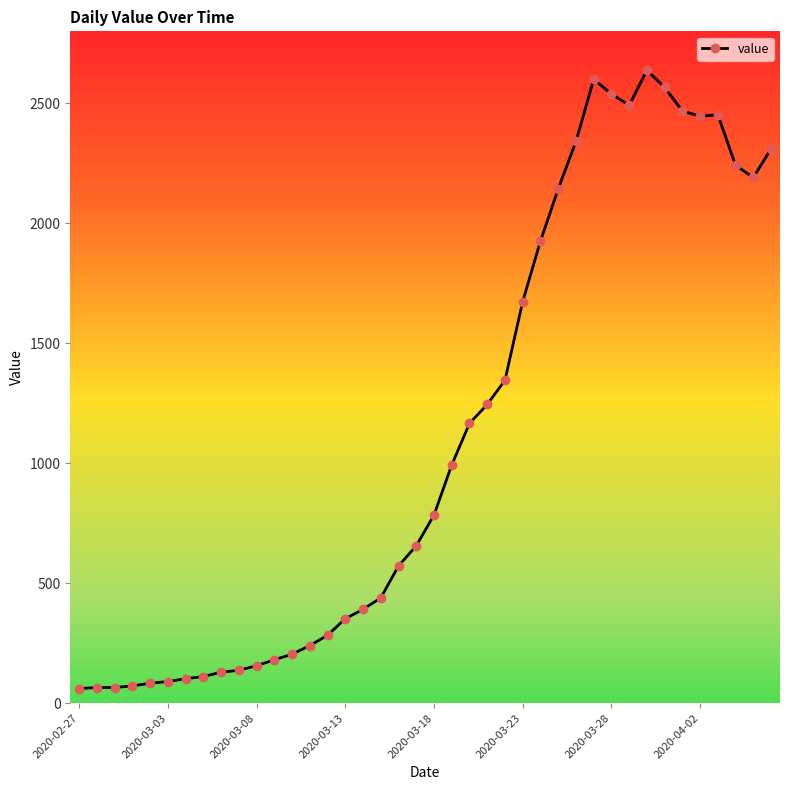

How many data points are less than 784?

20